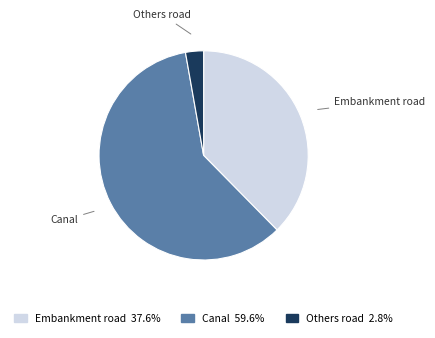

Is it true that Canal is 60% of the pie?

True